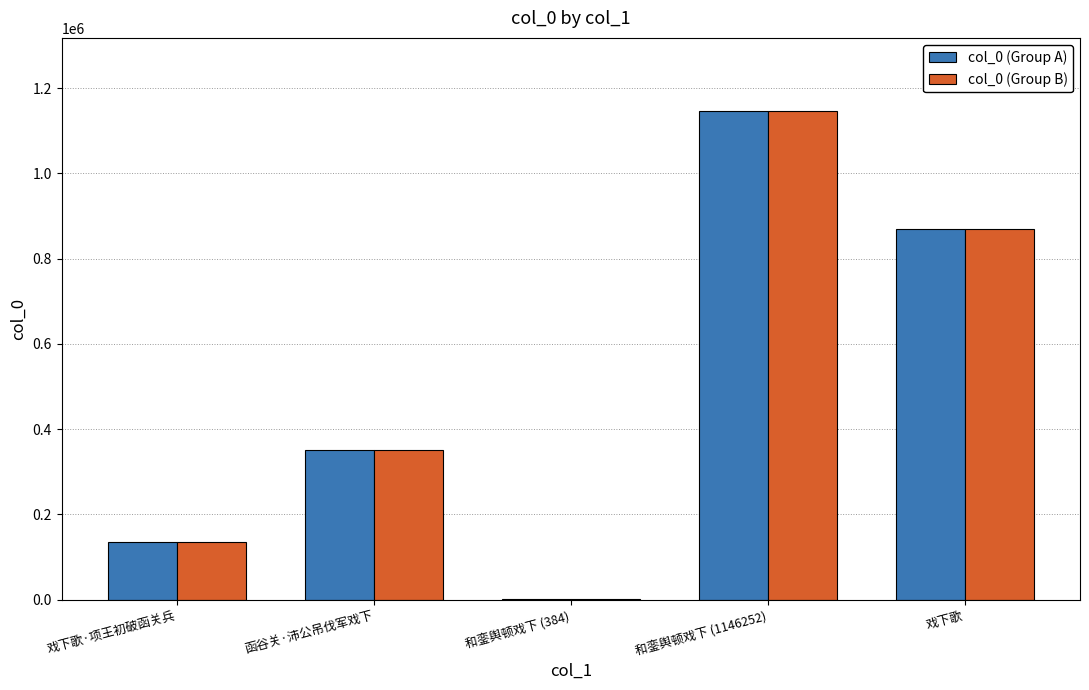

Reading left to right, extract all data points from this chart.

col_0 (Group A): 134215	351472	384	1146252	869980
col_0 (Group B): 134215	351472	384	1146252	869980